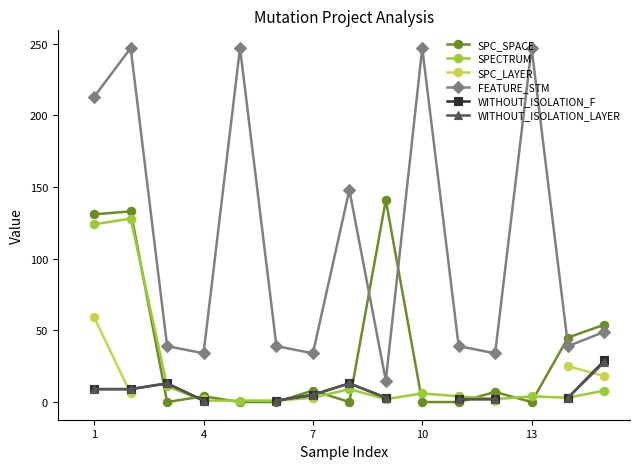

List the series in order of their peak value, highest first.

FEATURE_STM, SPC_SPACE, SPECTRUM, SPC_LAYER, WITHOUT_ISOLATION_F, WITHOUT_ISOLATION_LAYER